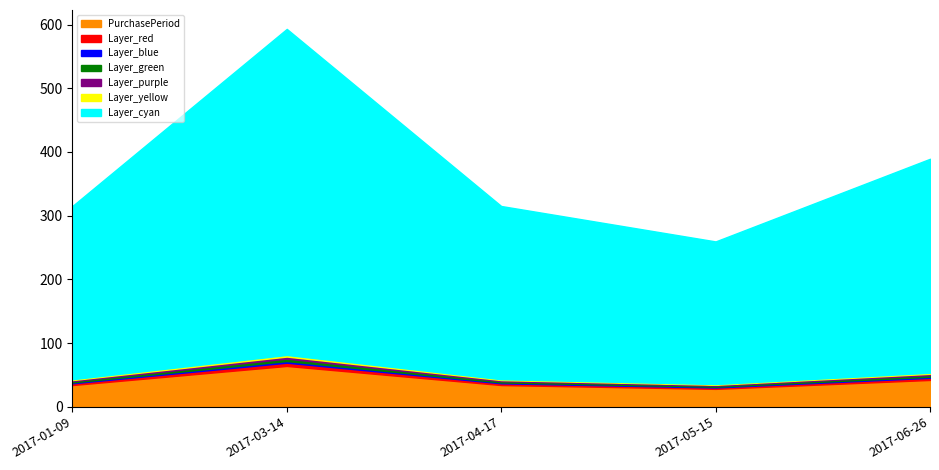

How many interior local valleys (lower than both neighbors) does the data have?

1